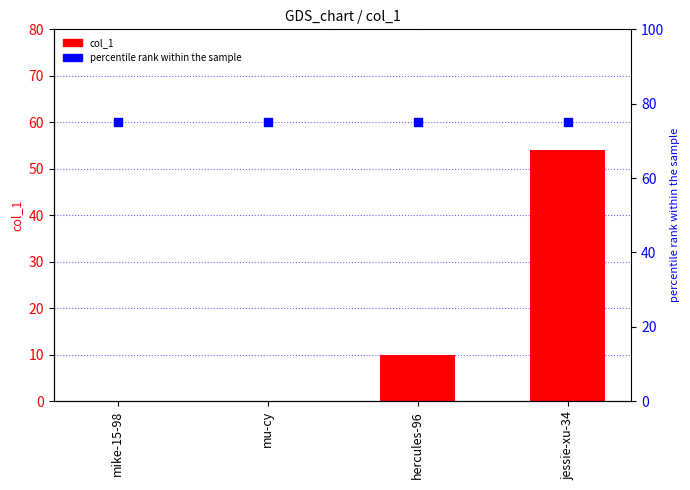

Which series reaches the minimum Y coordinate?

col_1